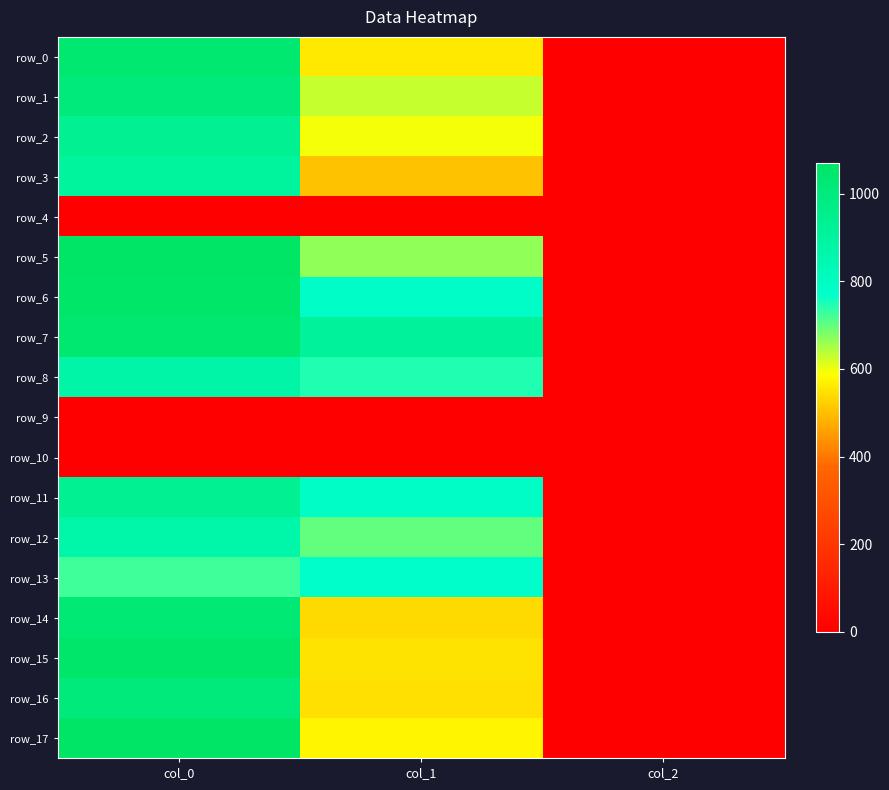

At which label does row_9 reach its minimum?

col_0